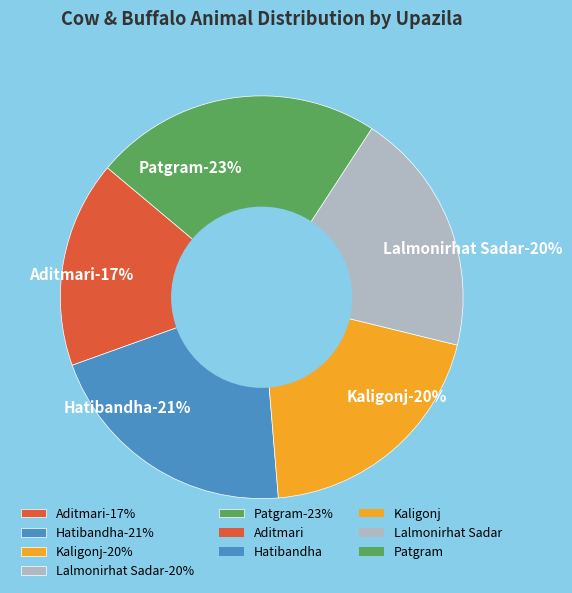

What portion of the pie excludes Hatibandha?

79.2%